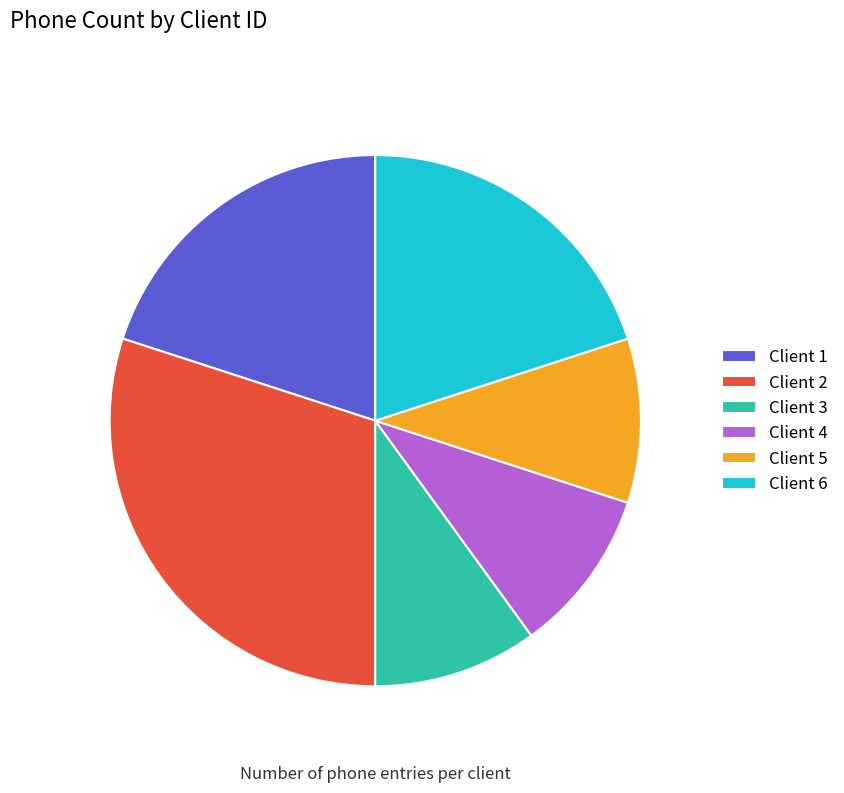

What is the ratio of the value at Client 2 to the value at Client 6?

1.5